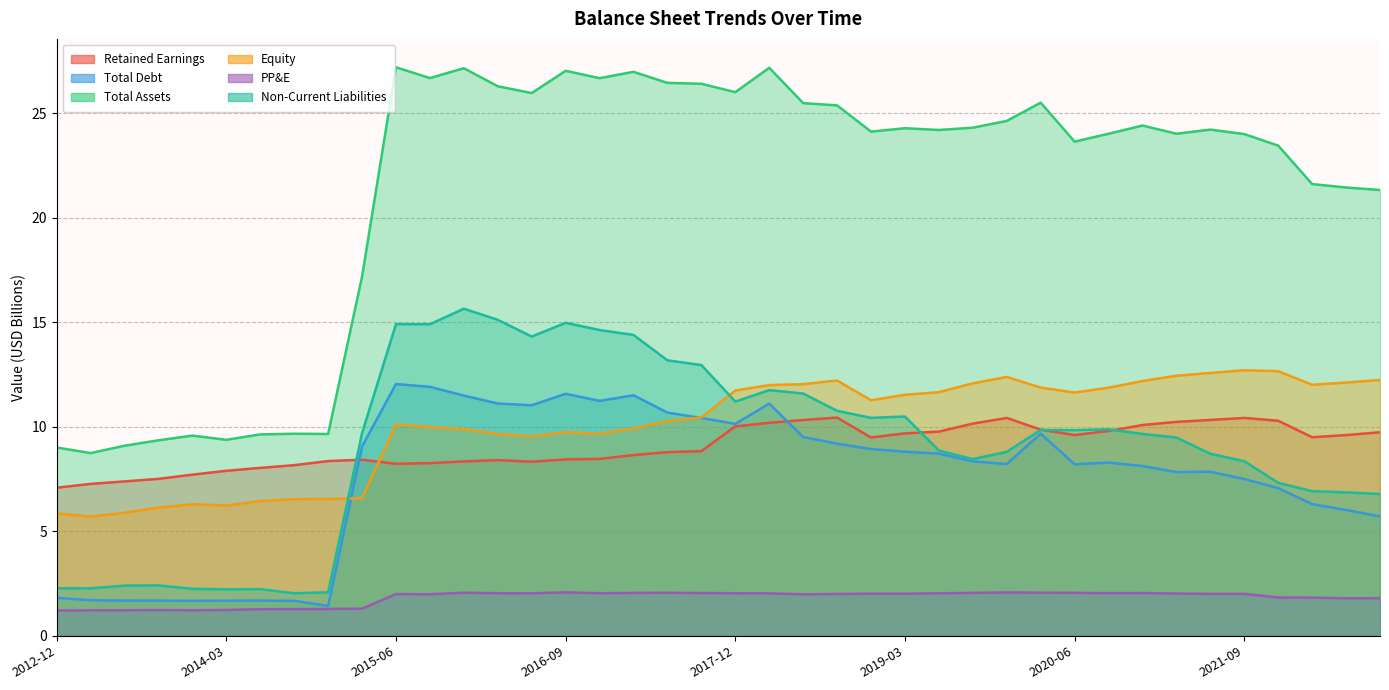

Reading left to right, transcribe all the data shown in this chart.

Retained Earnings: 7.1	7.3	7.4	7.5	7.7	7.9	8.0	8.2	8.4	8.4	8.2	8.3	8.3	8.4	8.3	8.4	8.5	8.6	8.8	8.8	10.0	10.2	10.3	10.4	9.5	9.7	9.8	10.2	10.4	9.9	9.6	9.8	10.1	10.2	10.3	10.4	10.3	9.5	9.6	9.7
Total Debt: 1.8	1.7	1.7	1.7	1.7	1.7	1.7	1.7	1.4	9.1	12.0	11.9	11.5	11.1	11.0	11.6	11.2	11.5	10.7	10.4	10.1	11.1	9.5	9.2	8.9	8.8	8.7	8.3	8.2	9.7	8.2	8.3	8.1	7.8	7.9	7.5	7.1	6.3	6.0	5.7
Total Assets: 9.0	8.7	9.1	9.4	9.6	9.4	9.6	9.7	9.7	17.2	27.2	26.7	27.2	26.3	26.0	27.0	26.7	27.0	26.5	26.4	26.0	27.2	25.5	25.4	24.1	24.3	24.2	24.3	24.6	25.5	23.6	24.0	24.4	24.0	24.2	24.0	23.5	21.6	21.5	21.3
Equity: 5.9	5.7	5.9	6.1	6.3	6.2	6.5	6.5	6.5	6.6	10.1	10.0	9.9	9.7	9.5	9.7	9.7	9.9	10.3	10.4	11.7	12.0	12.0	12.2	11.3	11.5	11.7	12.1	12.4	11.9	11.6	11.9	12.2	12.4	12.6	12.7	12.7	12.0	12.1	12.2
PP&E: 1.2	1.2	1.2	1.2	1.2	1.2	1.3	1.3	1.3	1.3	2.0	2.0	2.1	2.0	2.0	2.1	2.0	2.1	2.1	2.0	2.0	2.0	2.0	2.0	2.0	2.0	2.0	2.1	2.1	2.1	2.1	2.0	2.0	2.0	2.0	2.0	1.8	1.8	1.8	1.8
Non-Current Liabilities: 2.3	2.3	2.4	2.4	2.2	2.2	2.2	2.0	2.1	9.7	14.9	14.9	15.7	15.1	14.3	15.0	14.6	14.4	13.2	13.0	11.2	11.8	11.6	10.8	10.4	10.5	8.9	8.5	8.8	9.9	9.8	9.9	9.7	9.5	8.7	8.4	7.3	6.9	6.9	6.8